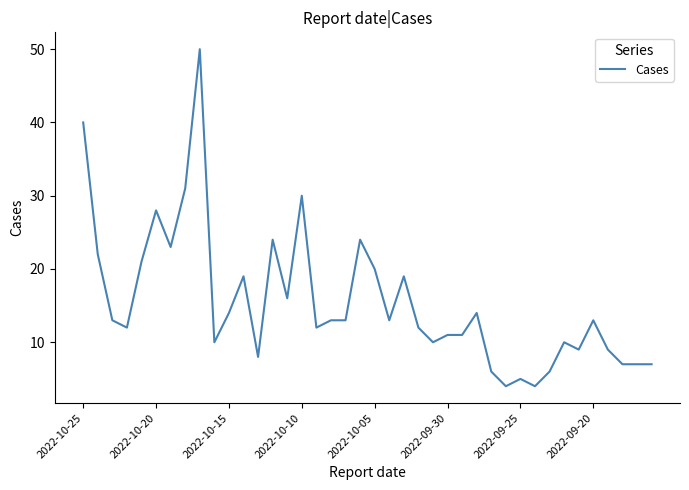

What is the minimum value shown in the chart?

4